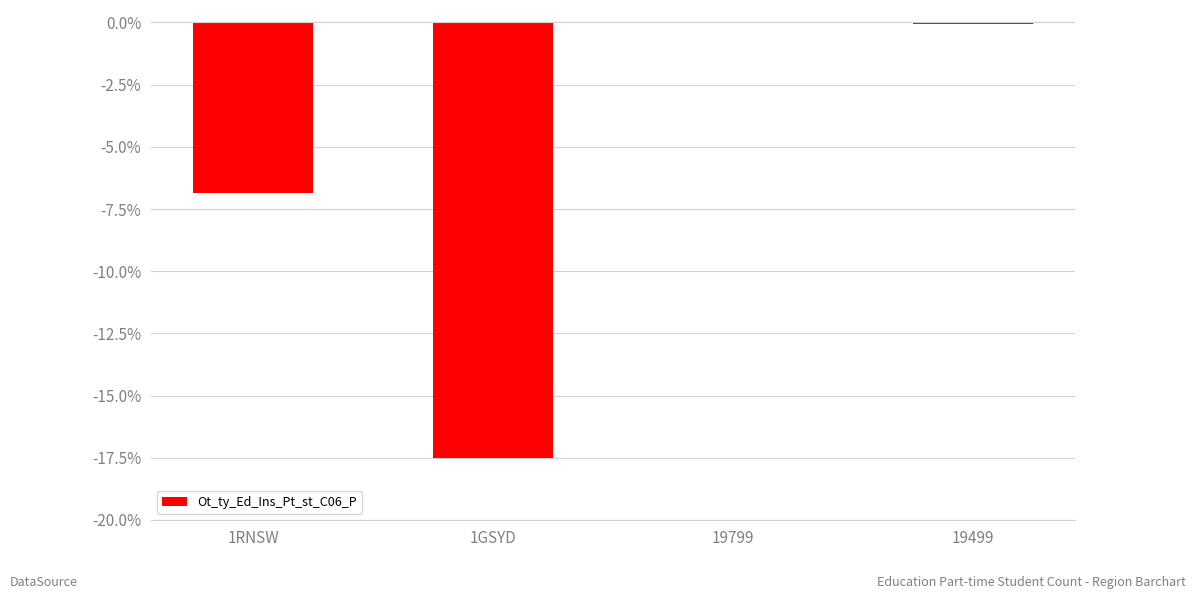

True or false: the data shows 0.0 at 19799.

True